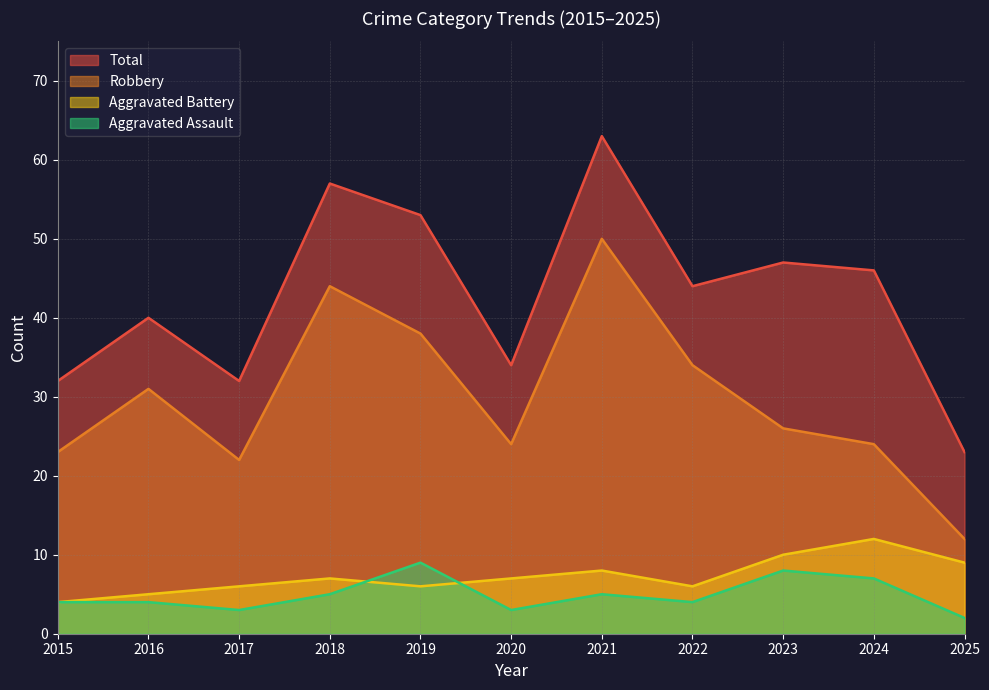

How many lines are shown in the chart?

4